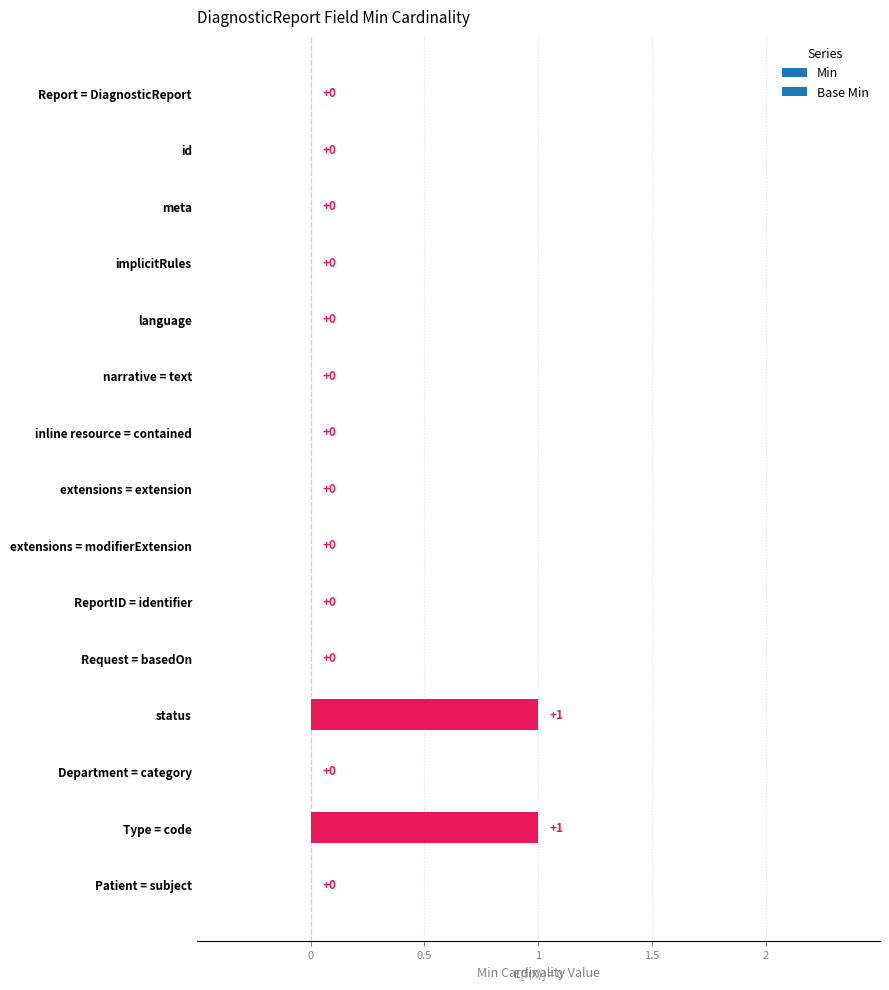

What is the change in value from narrative = text to status?

+1